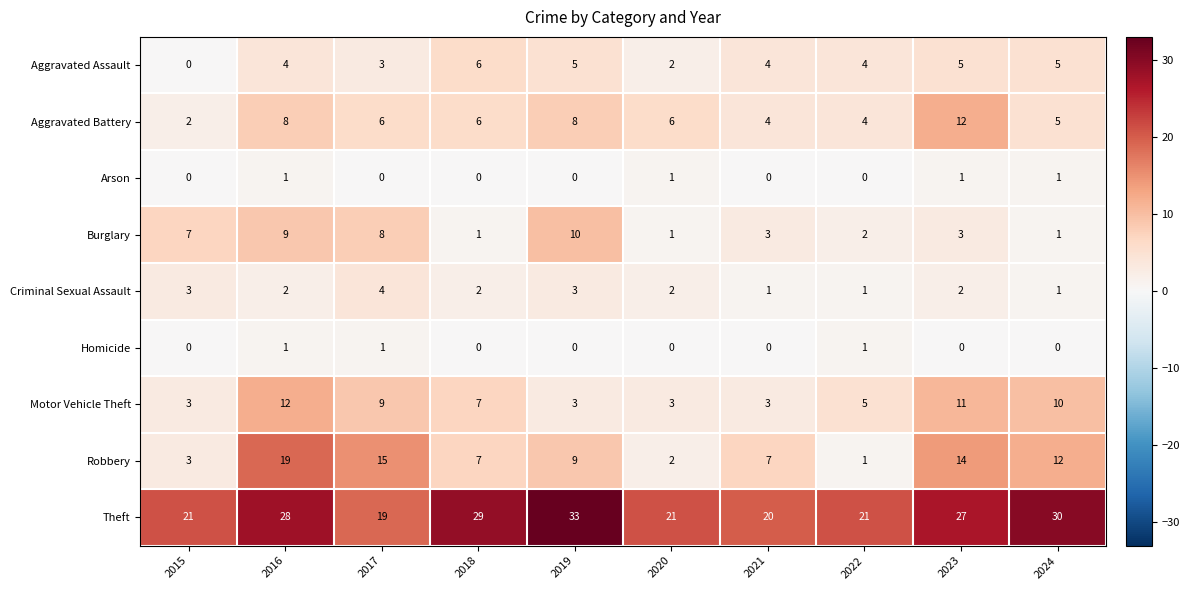

What is the total value across all series at 2017?

65